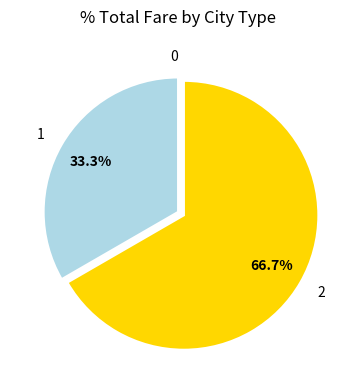

What portion of the pie excludes 1?

66.7%